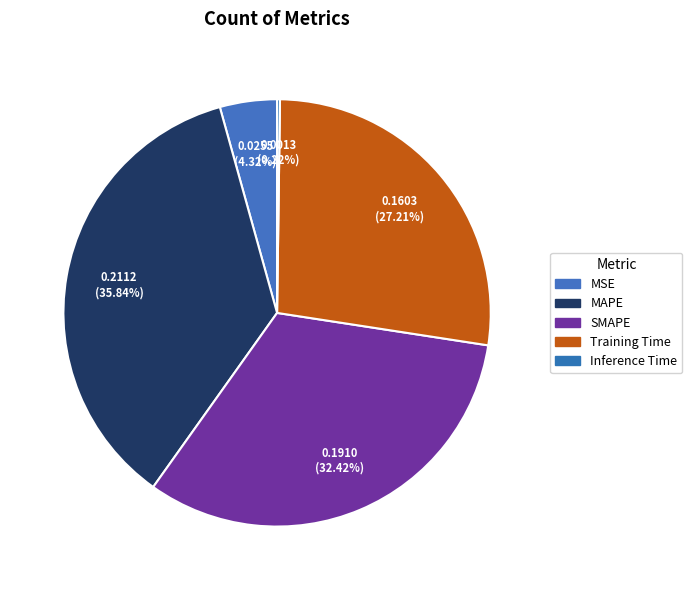

What is the change in value from Training Time to Inference Time?

-0.2